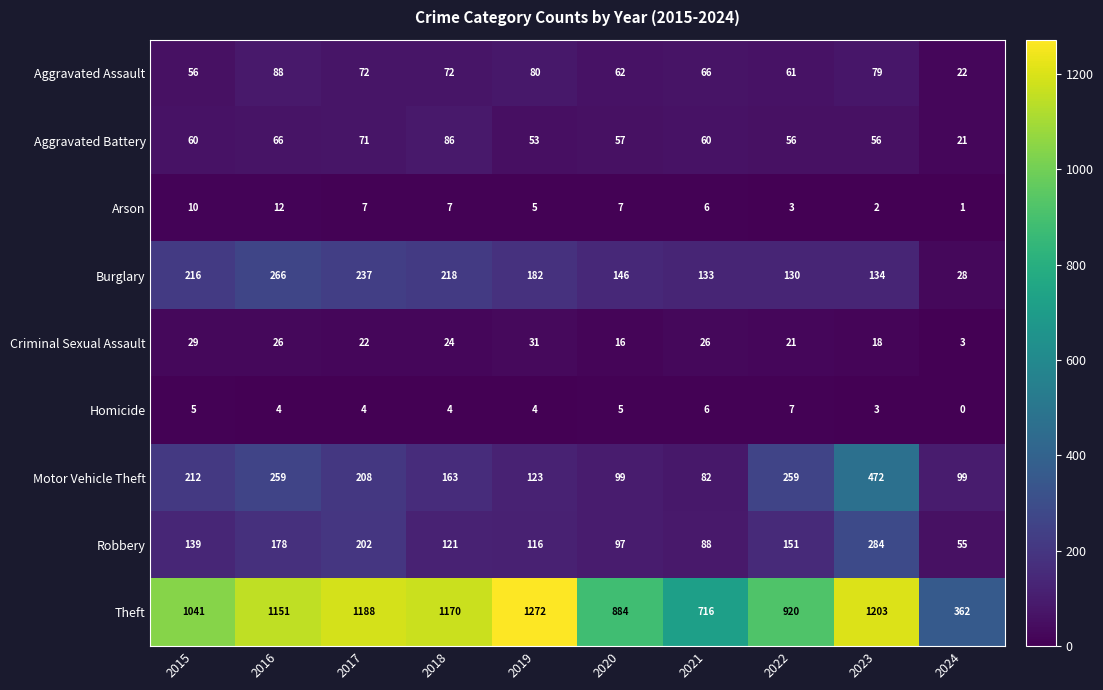

Is it true that Motor Vehicle Theft equals 259 at 2022?

True